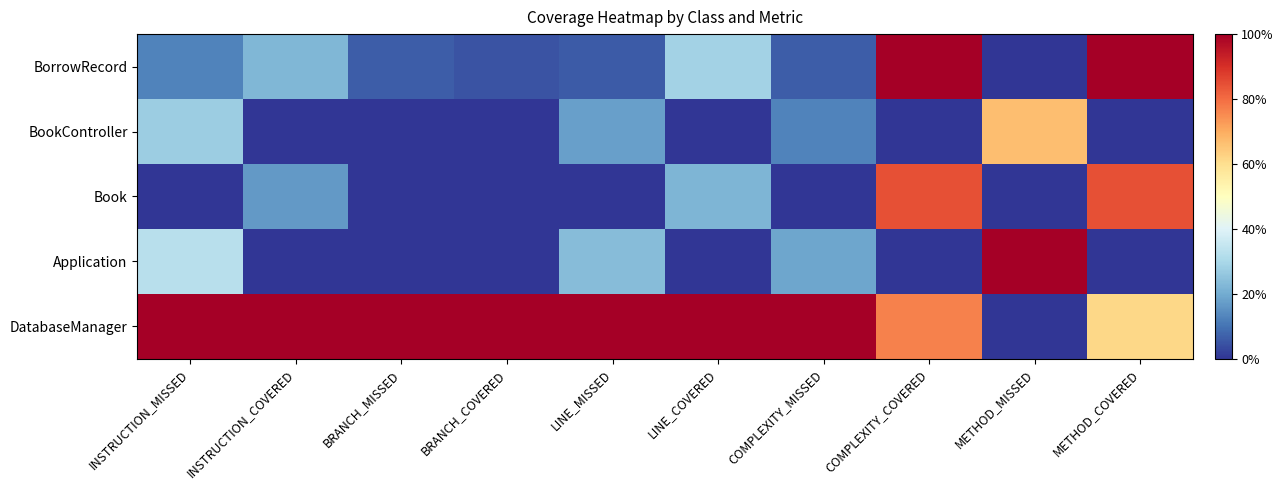

Between BRANCH_COVERED and METHOD_MISSED, which is larger?

BRANCH_COVERED